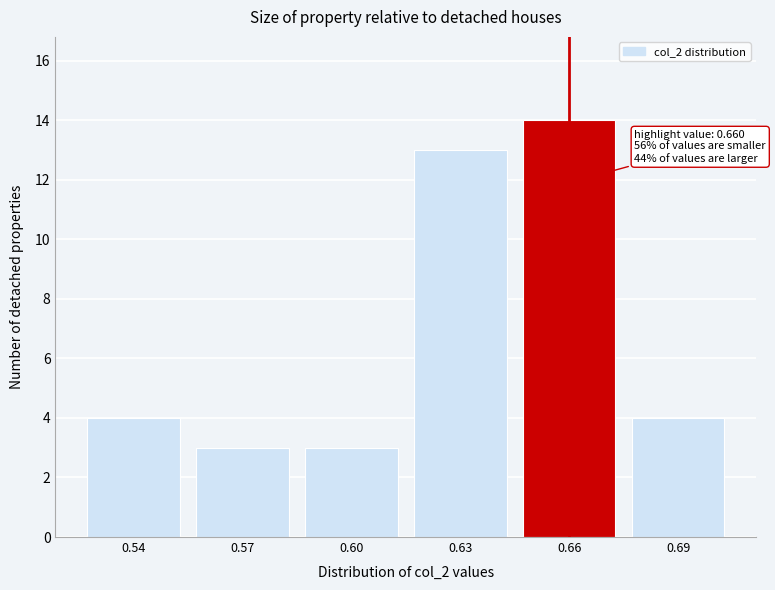

Reading left to right, extract all data points from this chart.

0.54=4	0.57=3	0.60=3	0.63=13	0.66=14	0.69=4